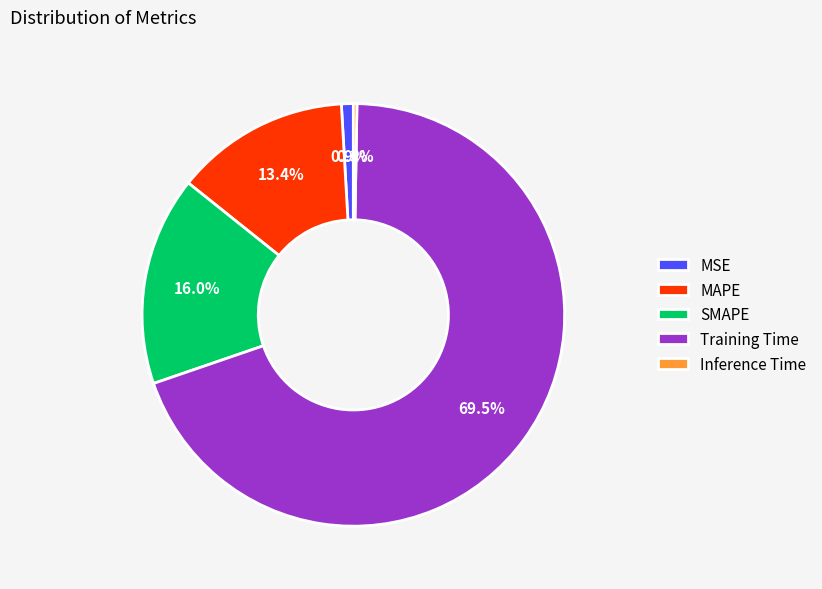

How much of the chart is everything except MSE?

99.1%